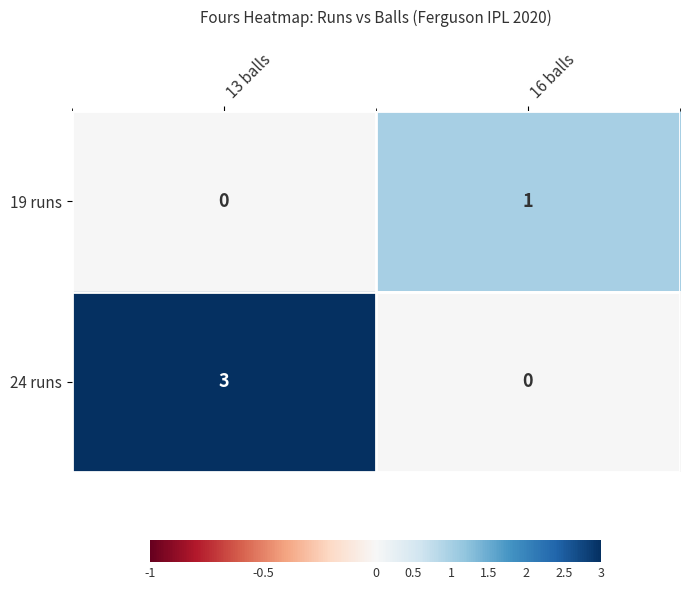

List the labels in order of 24 runs value, smallest first.

16 balls, 13 balls